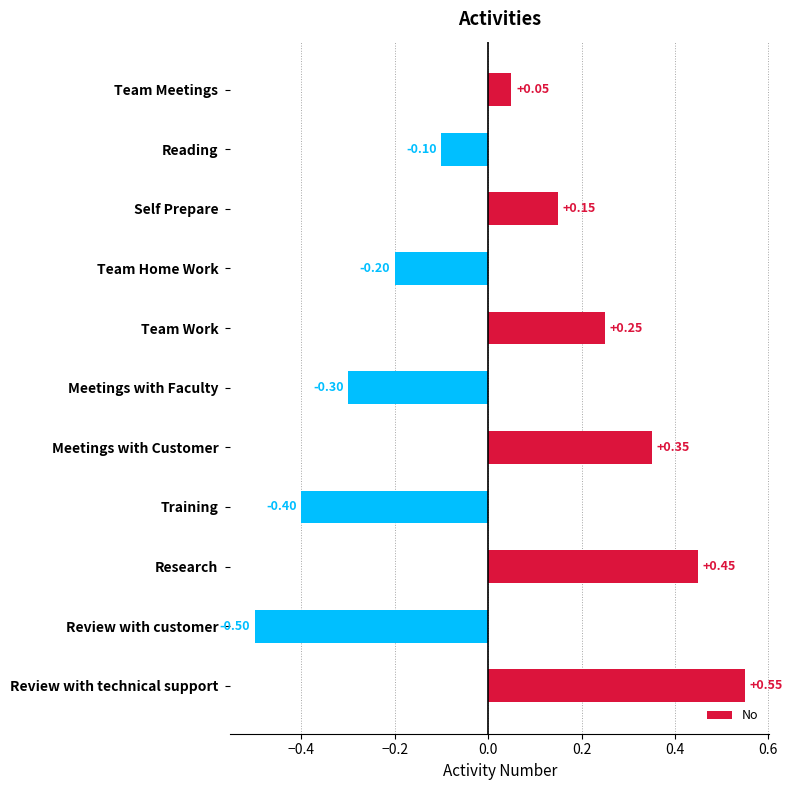

Which label corresponds to the smallest value in the chart?

Review with customer